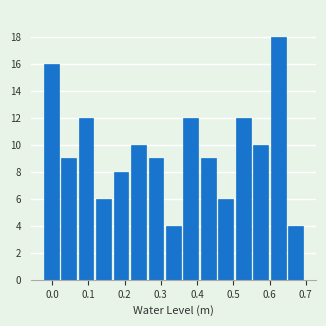

How tall is the bar that spans 0.22 to 0.27 on the x-axis? Neither the bar edges nor the heights are printed on the chart, so give them approximately, as read against the axes.

10